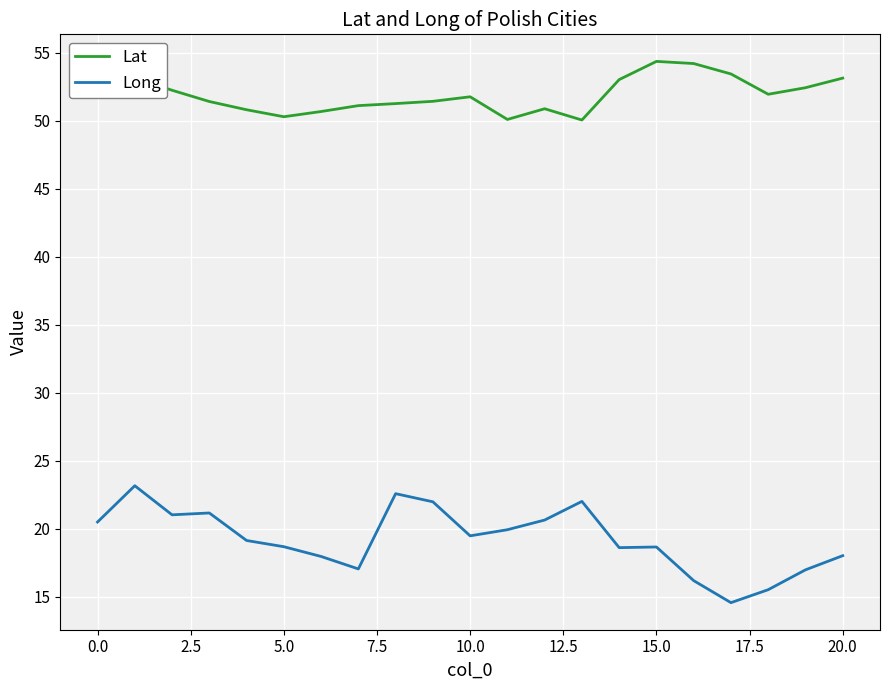

Which series has the largest range (max minus min)?

Long